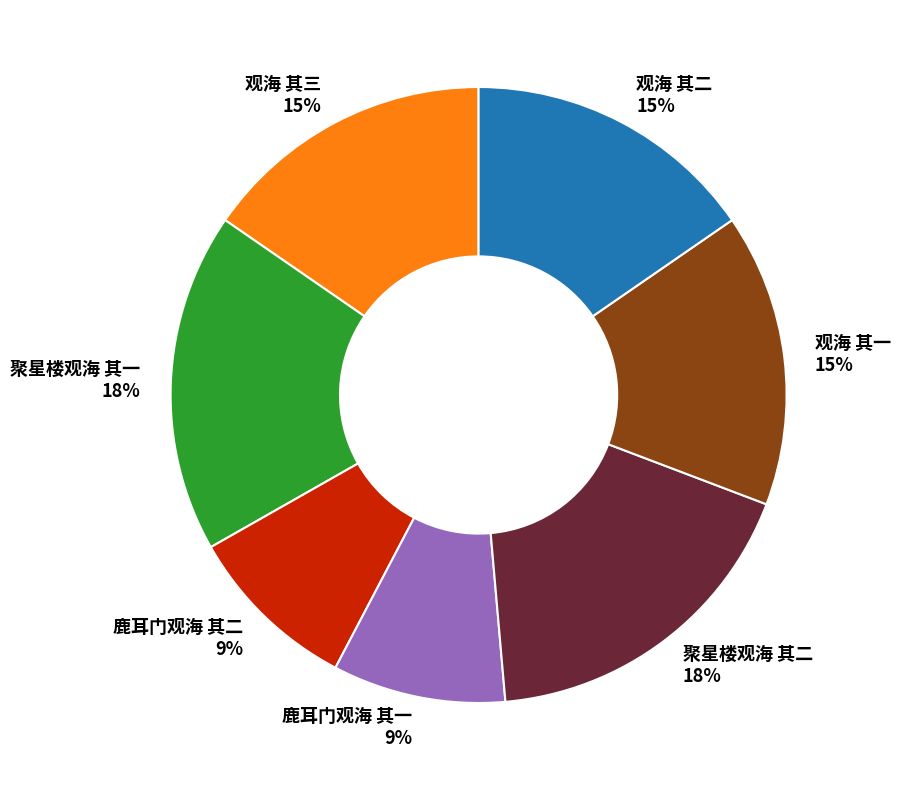

Do 聚星楼观海 其一 and 鹿耳门观海 其二 together represent more than half of the pie?

No